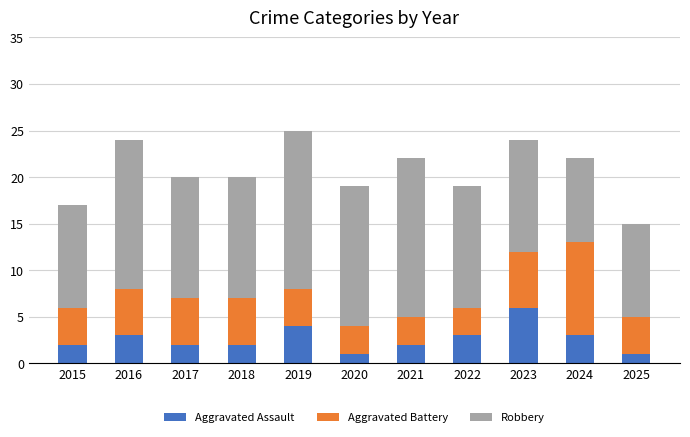

What is the difference between the maximum and minimum values in the Aggravated Assault series?

5